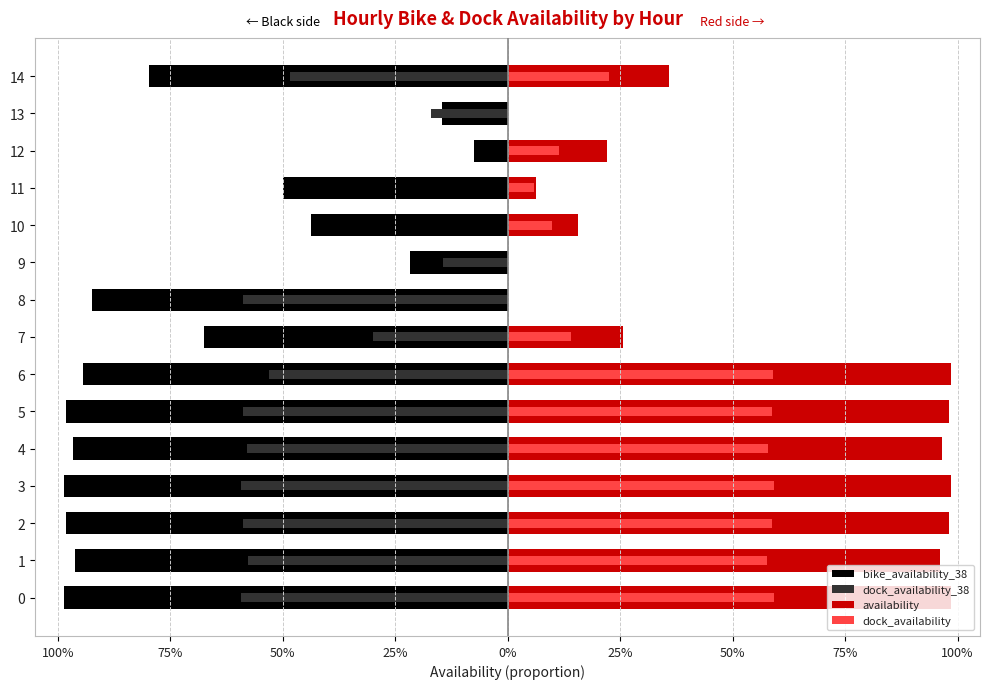

What is the difference between the maximum and minimum values in the availability series?

1.0